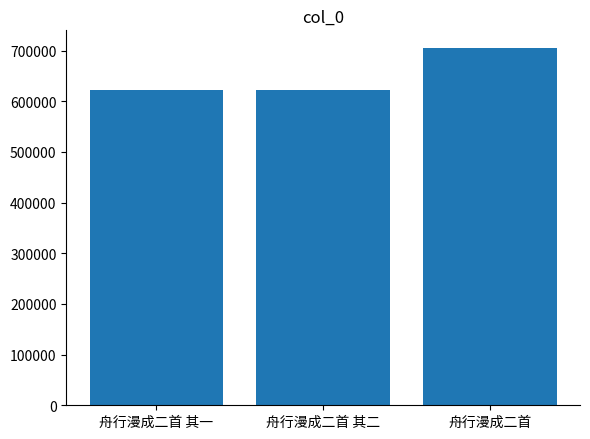

How many categories are shown in the chart?

3